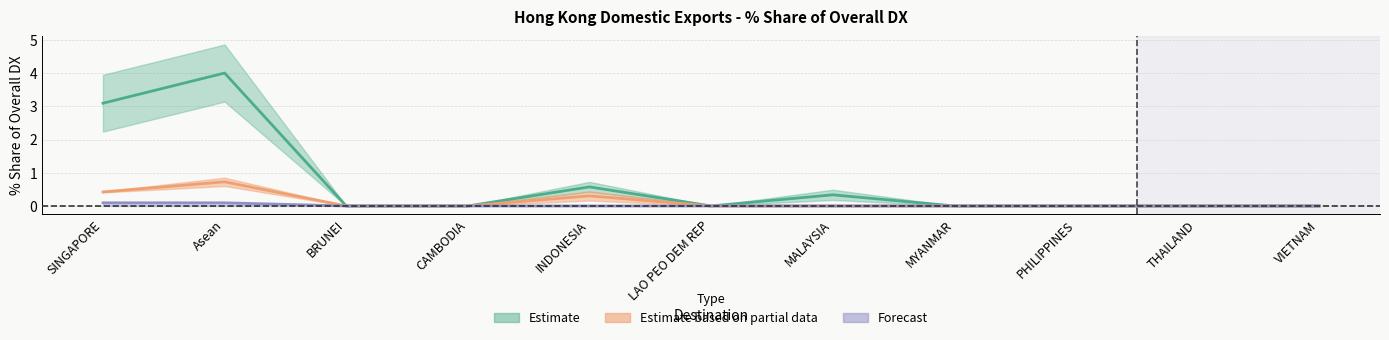

Is this an area chart (filled region under the line)?

No